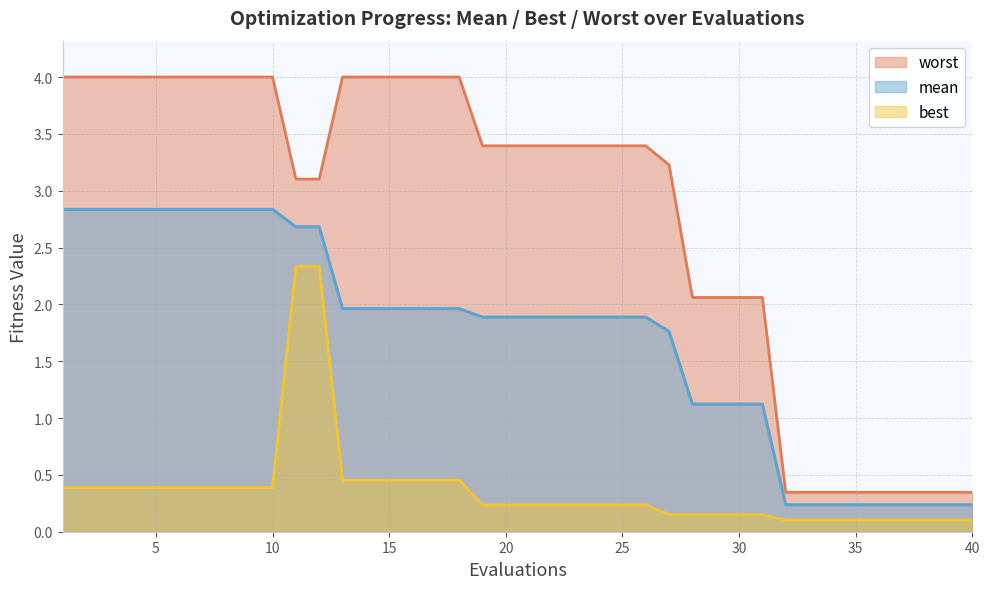

Which series has the widest spread of values?

worst